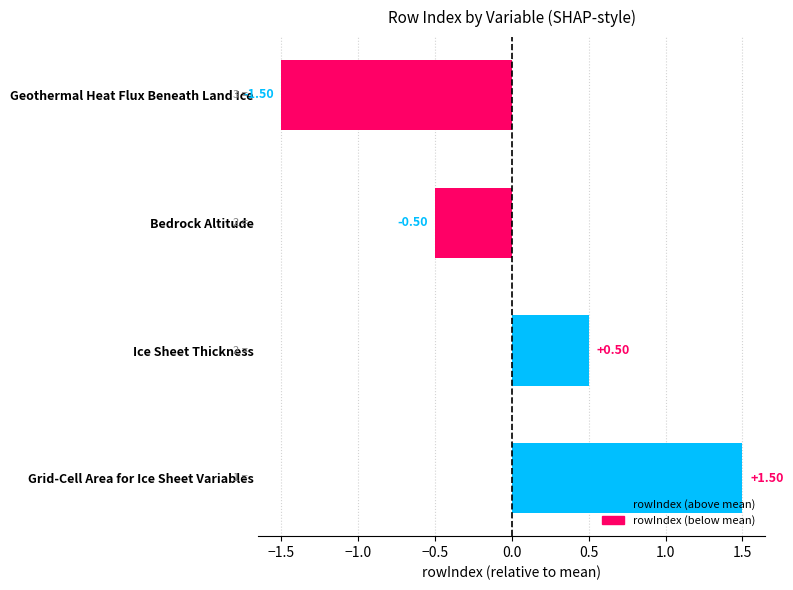

At which category does the chart reach its minimum across all series?

Geothermal Heat Flux Beneath Land Ice